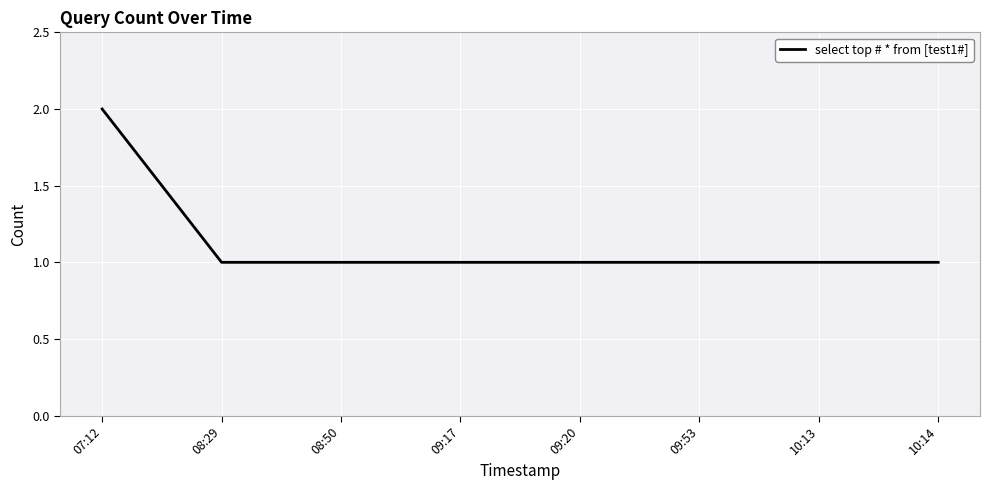

What position from the left is 07:12?

1